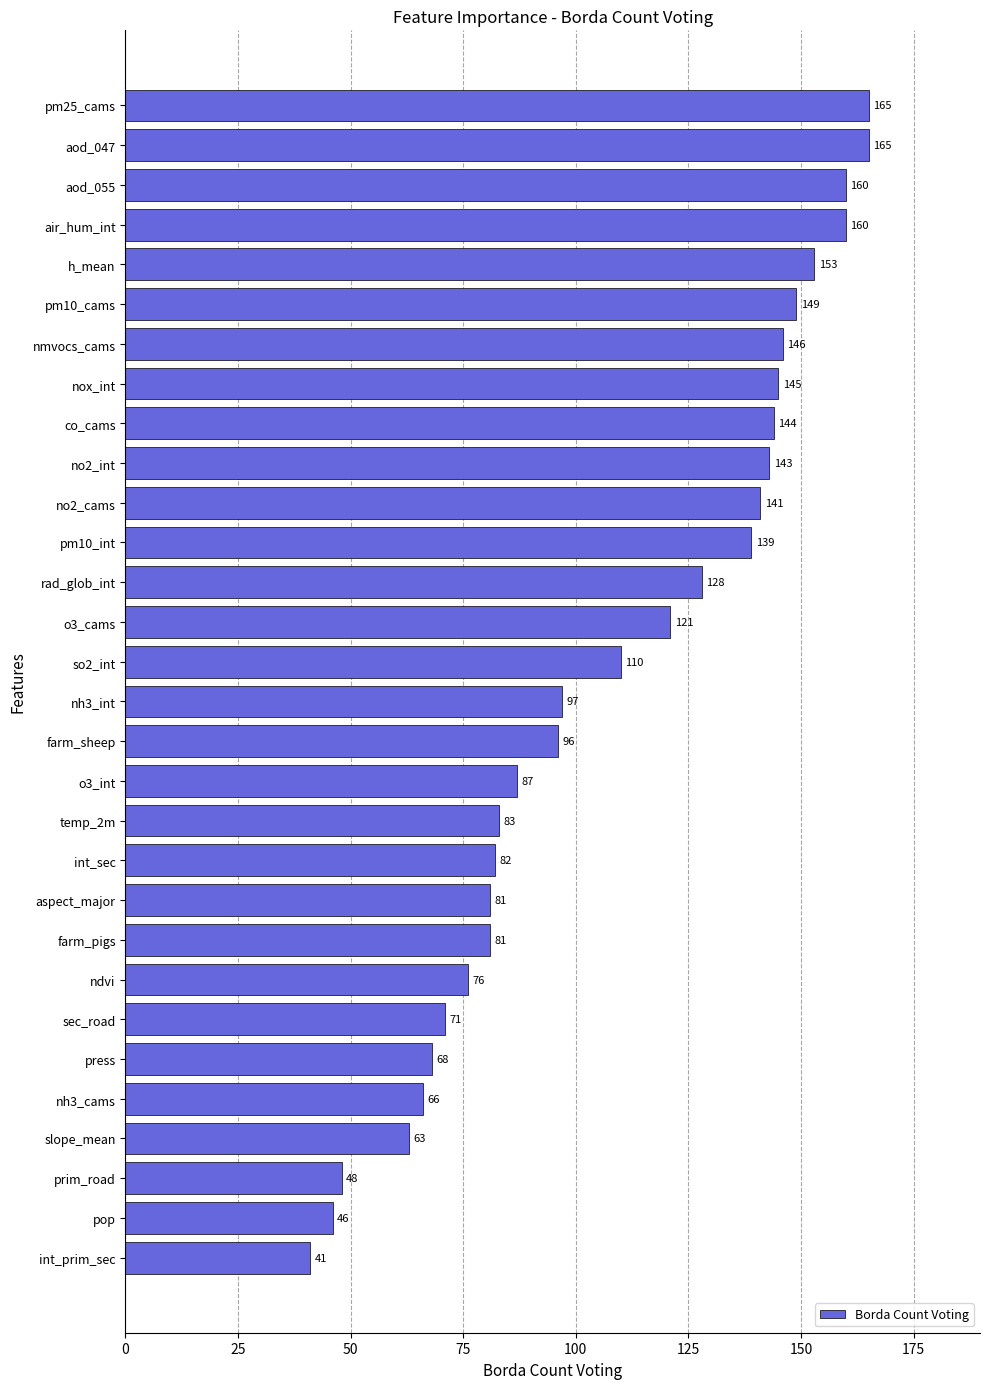

How many bars are there in total?

30